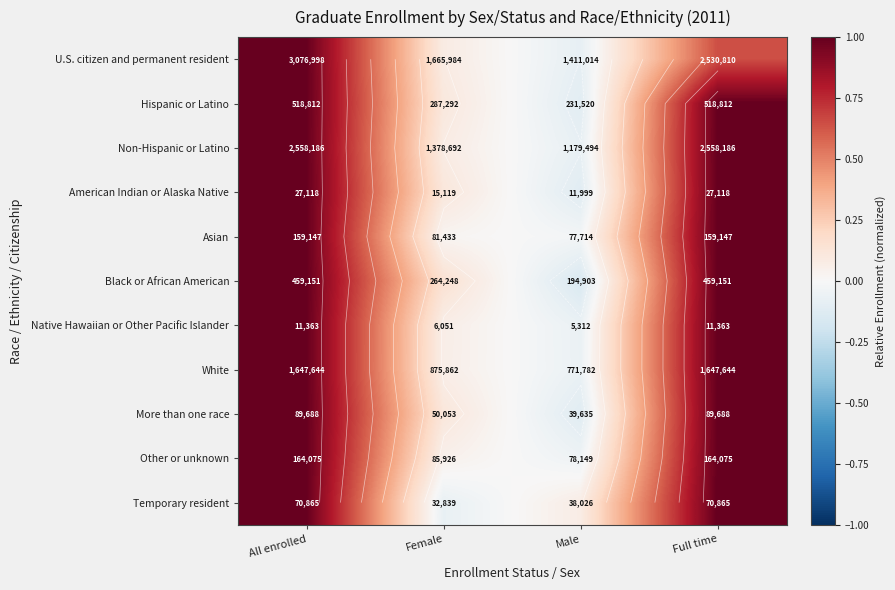

At which label is More than one race closest to 0?

Male